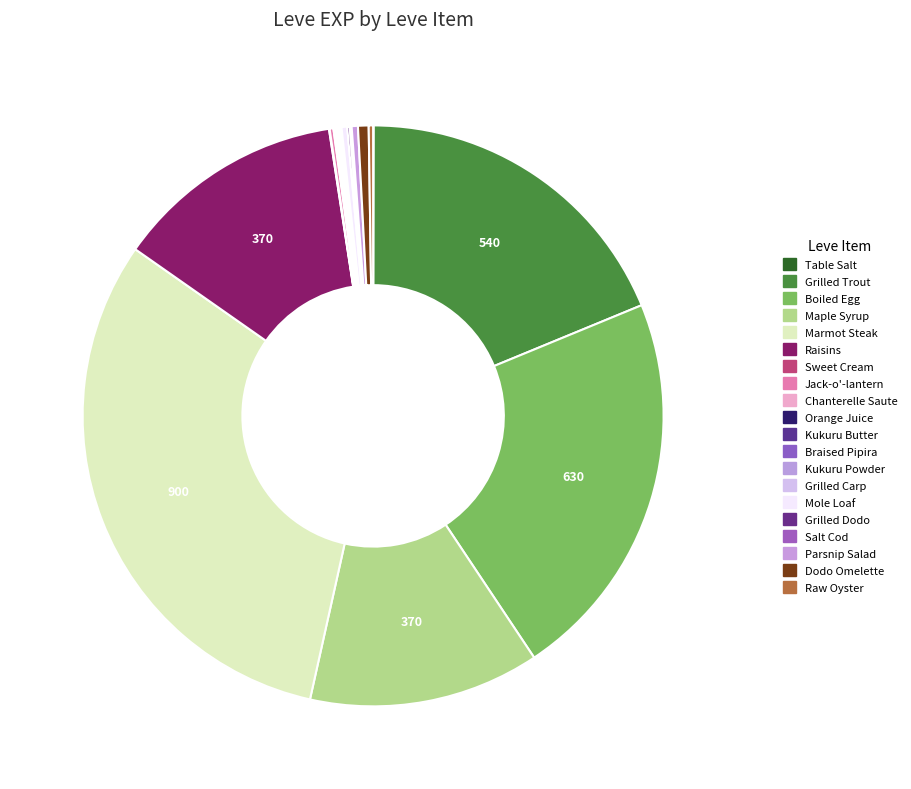

How much of the chart is everything except Maple Syrup?

87.2%